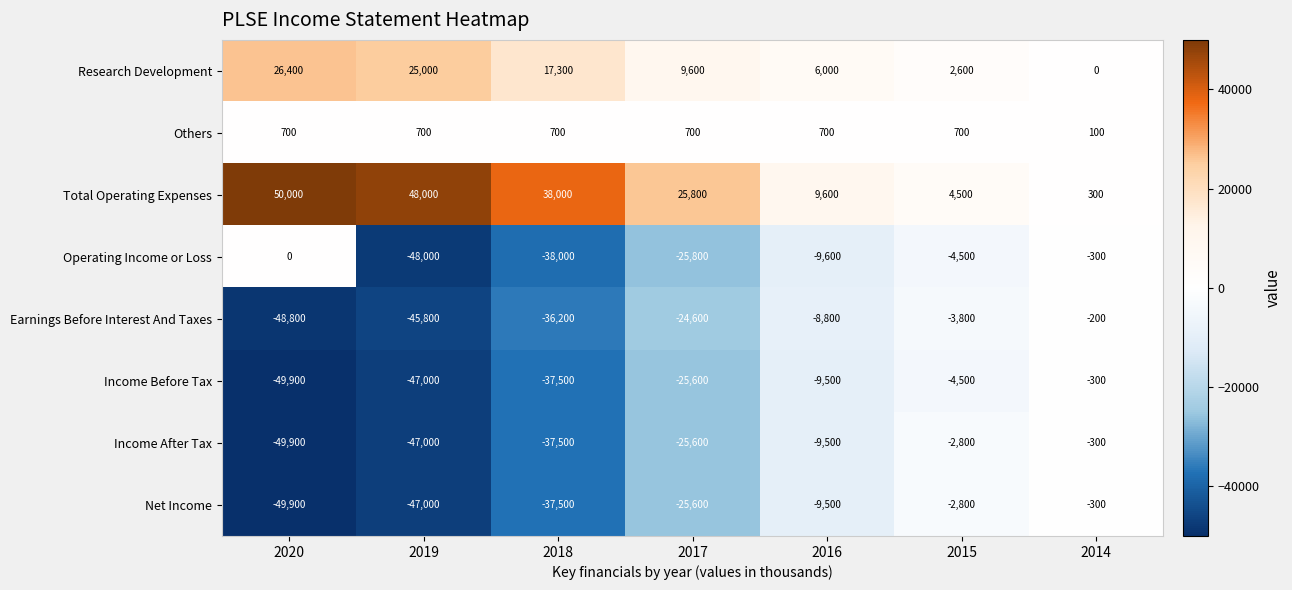

What is the difference between the maximum and minimum values in the Total Operating Expenses series?

49700